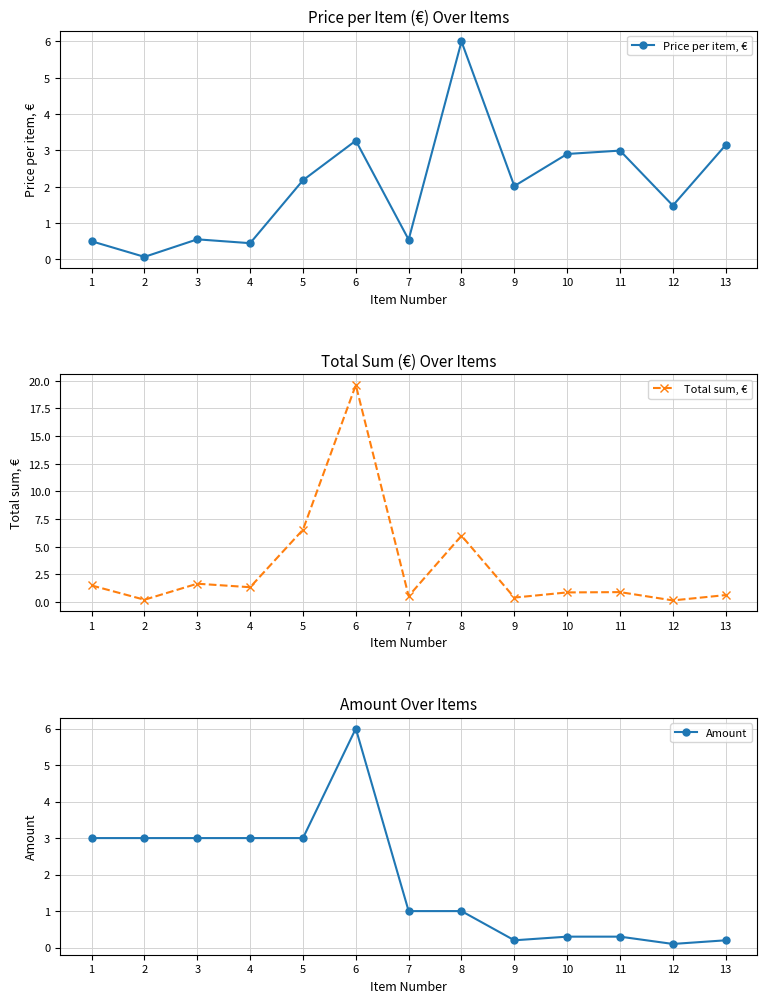

What are all the series names shown in the legend?

Price per item, €, Total sum, €, Amount